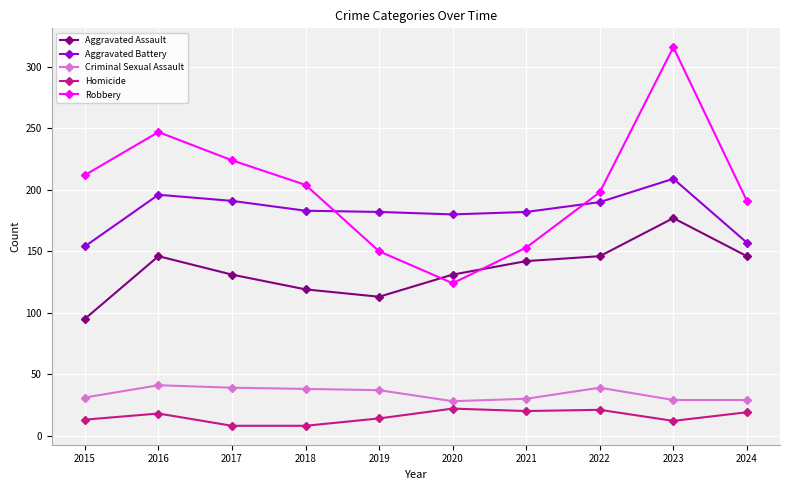

True or false: Robbery has more than 0 points higher than both neighbors.

True